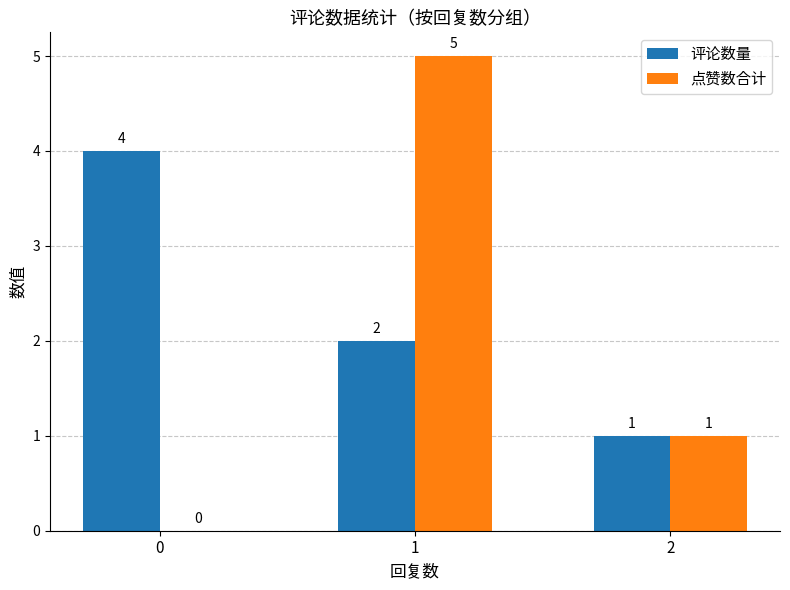

Is the value of 评论数量 at 2 greater than the value of 点赞数合计 at 0?

Yes